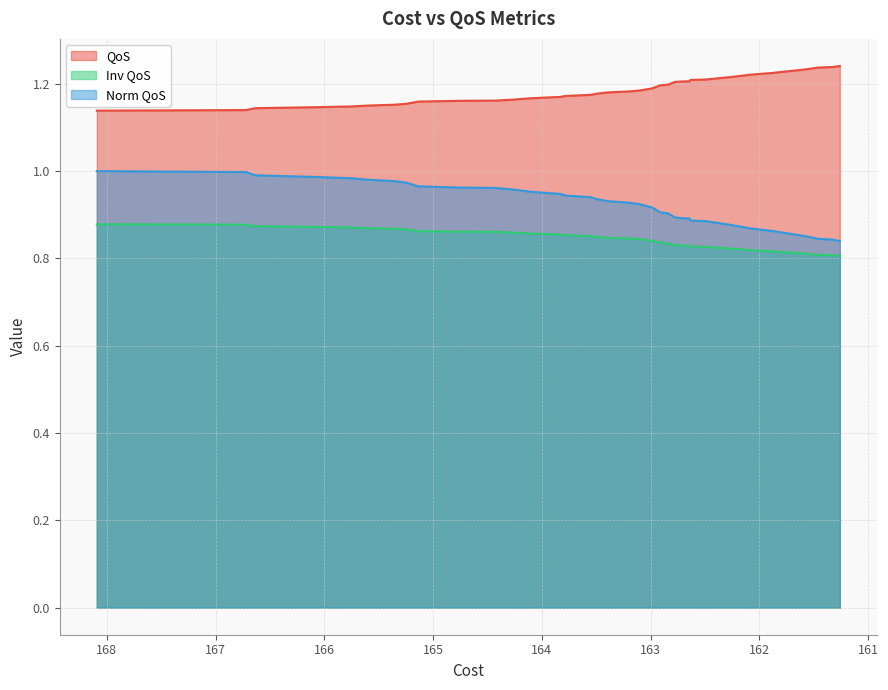

What is the value of the Norm QoS point at the 9th from the left?

1.0